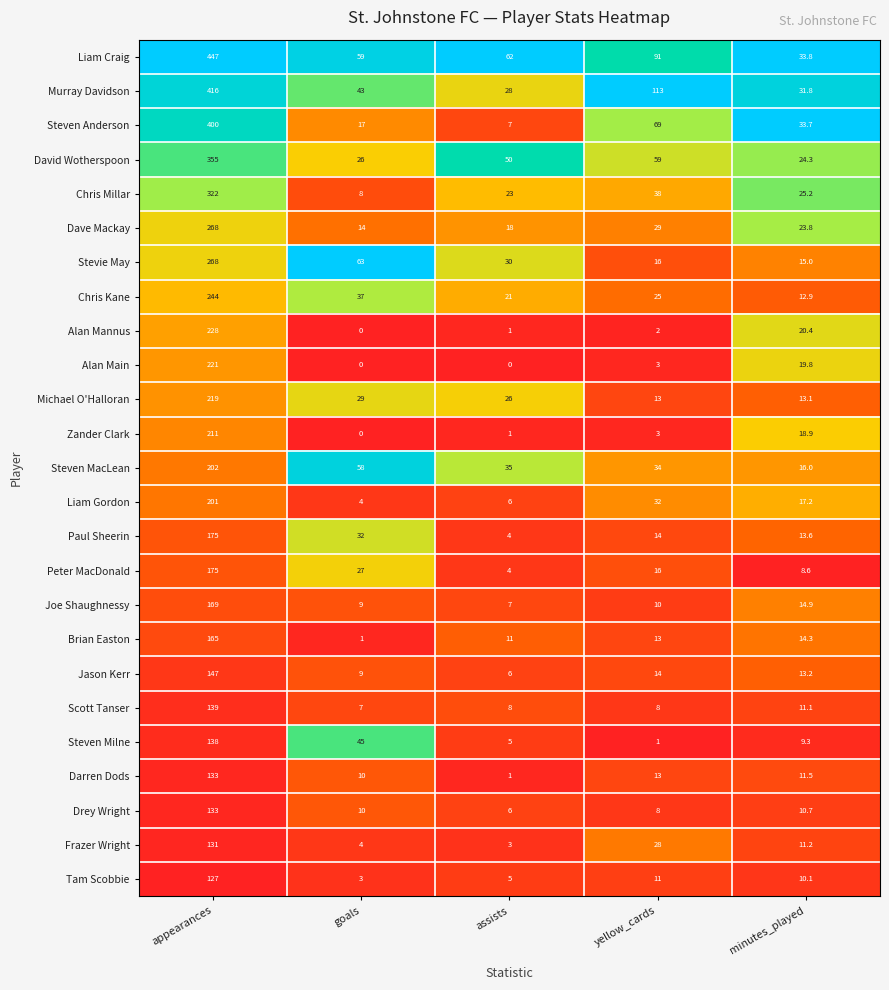

What is the difference between the second highest and second lowest values in the Brian Easton series?

3.3